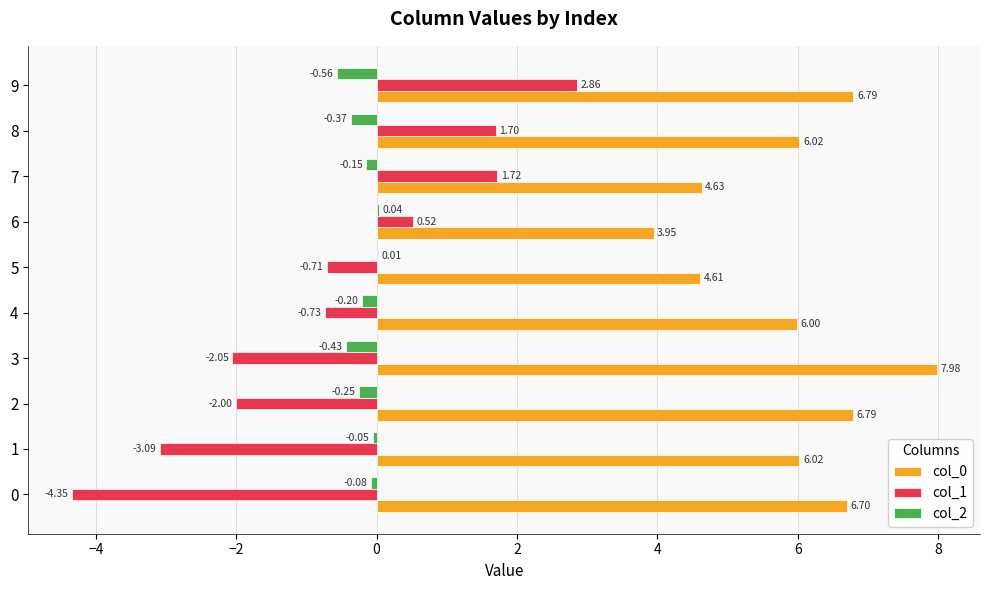

Is the value of col_1 at 5 greater than the value of col_0 at 9?

No